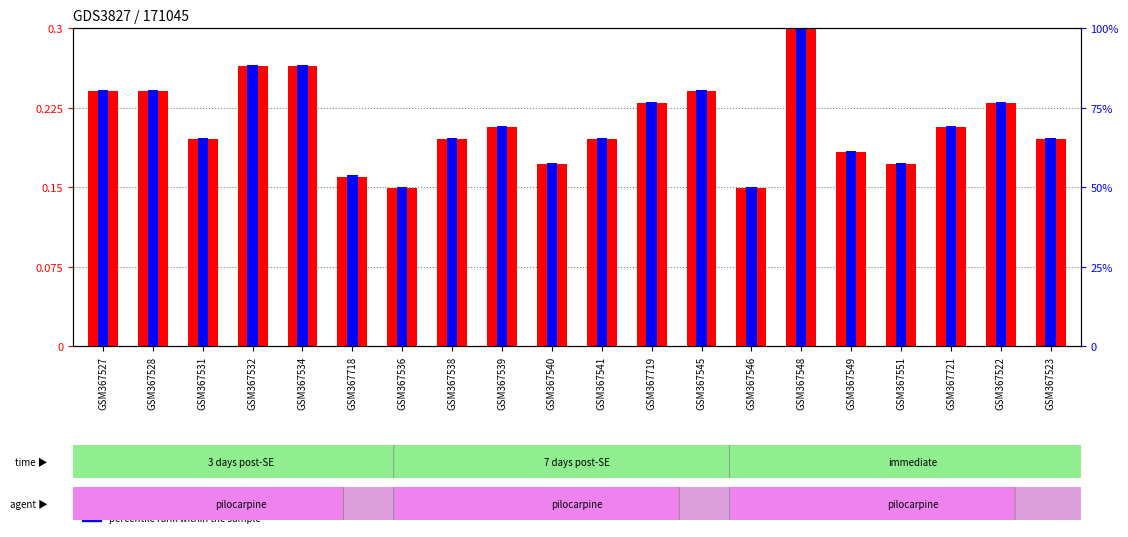

How many groups of bars are there?

20